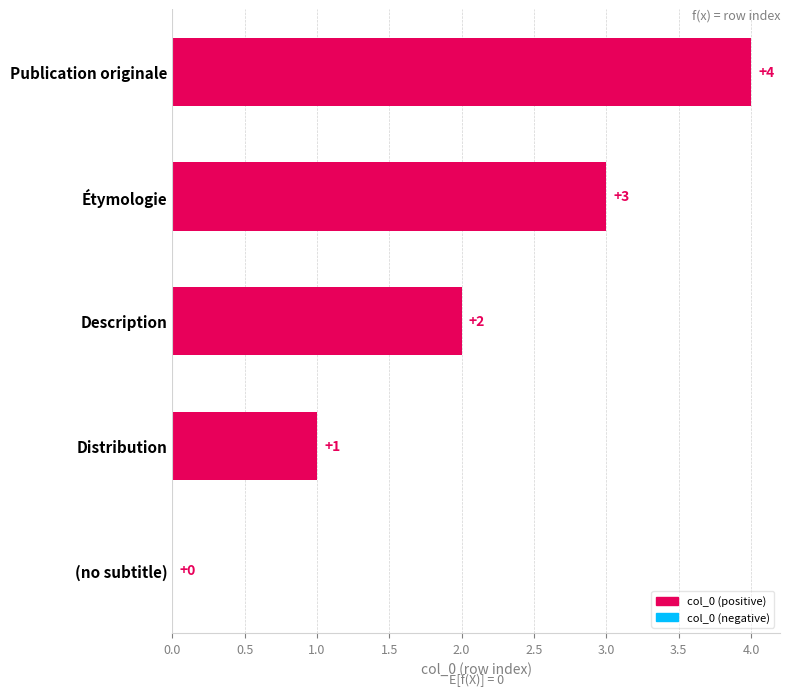

The chart shows a value of 3 at Étymologie. True or false?

True